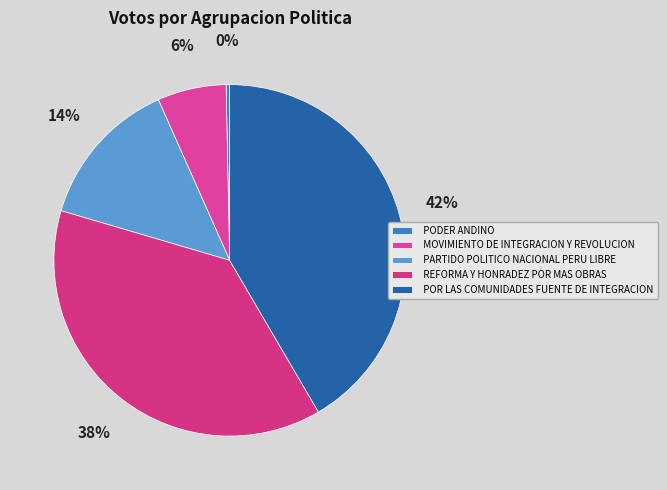

Is it true that PARTIDO POLITICO NACIONAL PERU LIBRE is 3% of the pie?

False